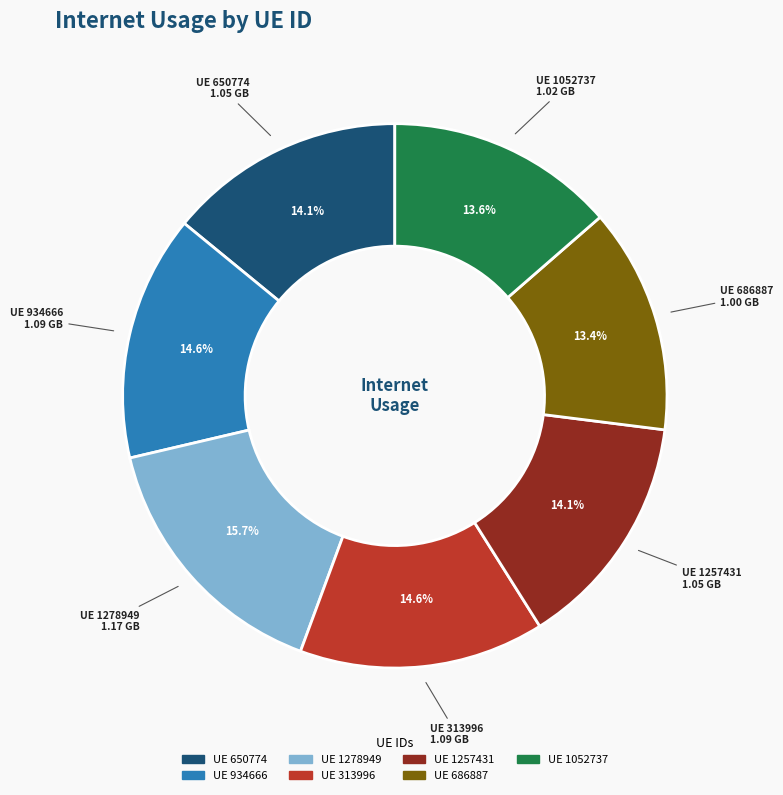

Is there a majority slice in this chart?

No